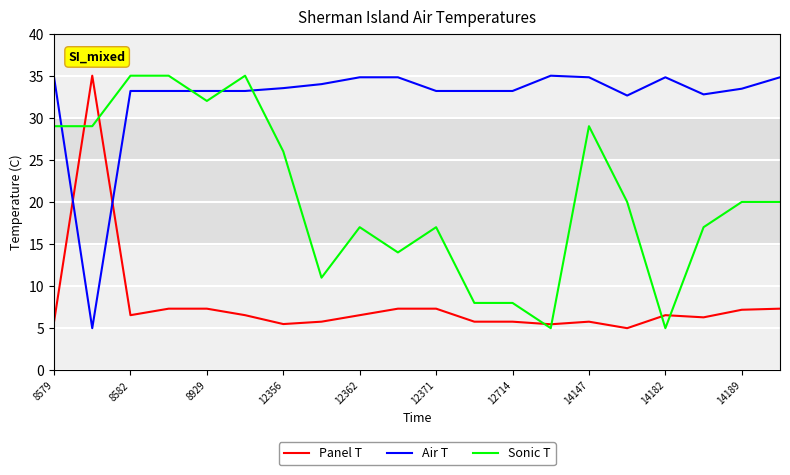

How many lines are shown in the chart?

3